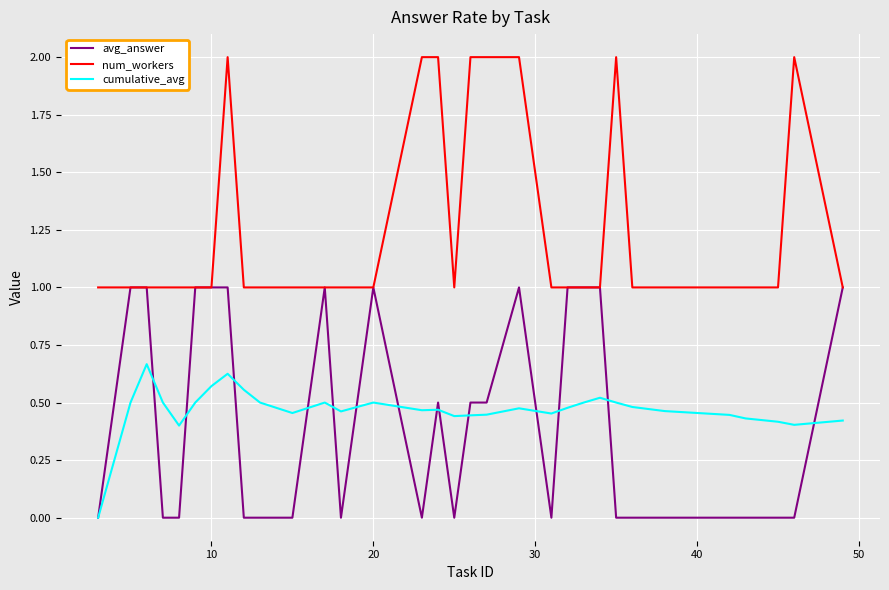

List the series in order of their peak value, highest first.

num_workers, avg_answer, cumulative_avg